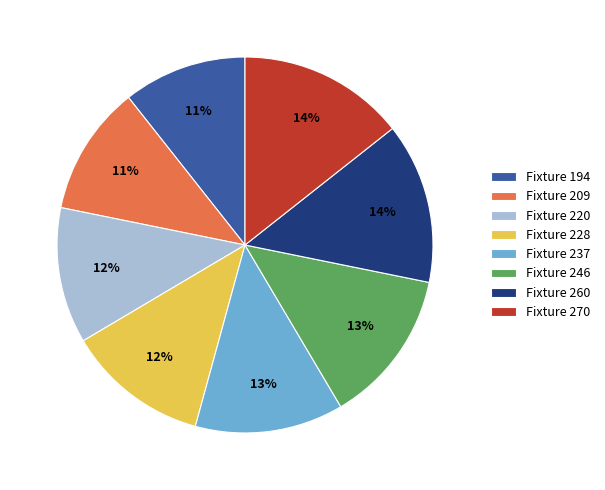

Approximately how many times larger is the value at Fixture 194 compared to Fixture 246?

0.8